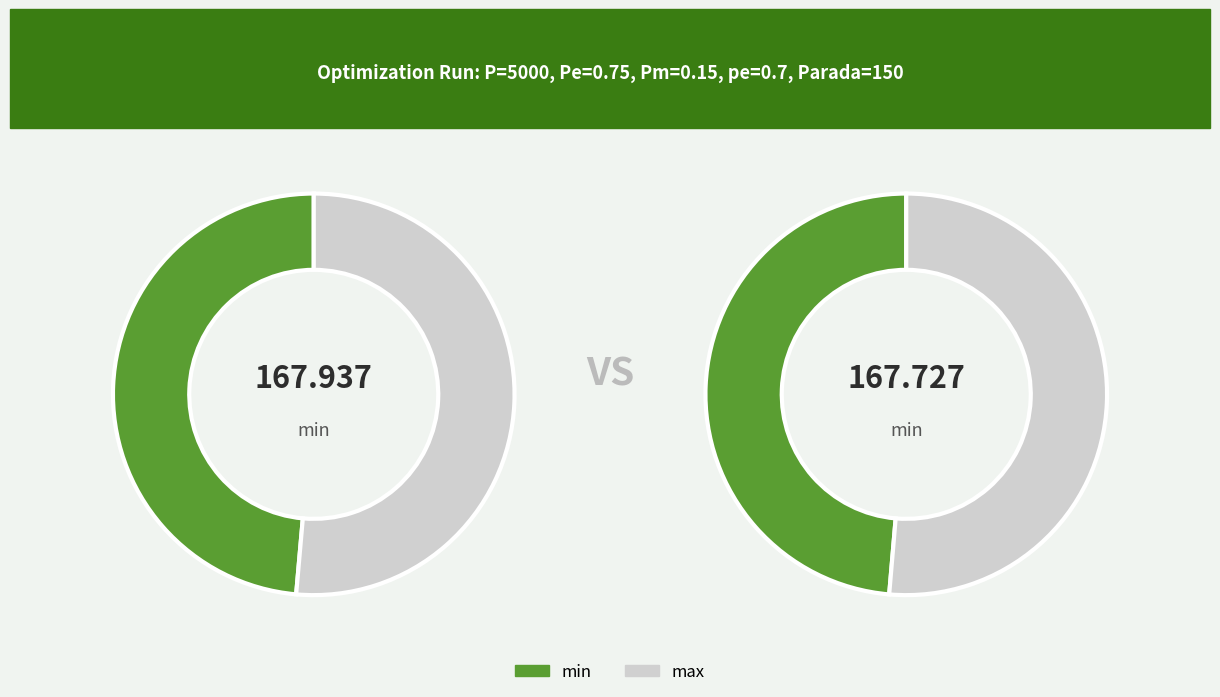

Does min represent more than half of the total?

No